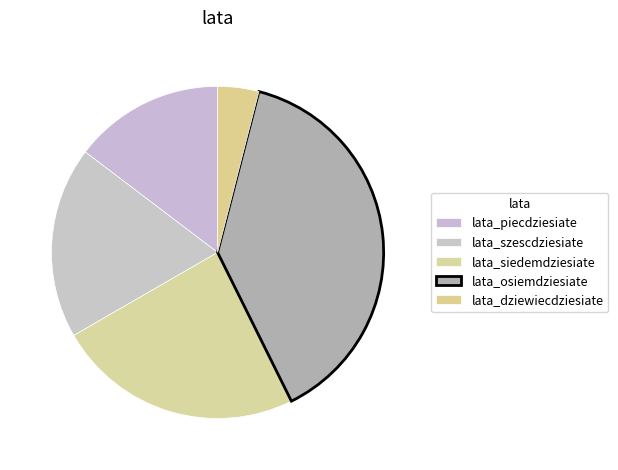

What is the smallest slice in the pie chart?

lata_dziewiecdziesiate